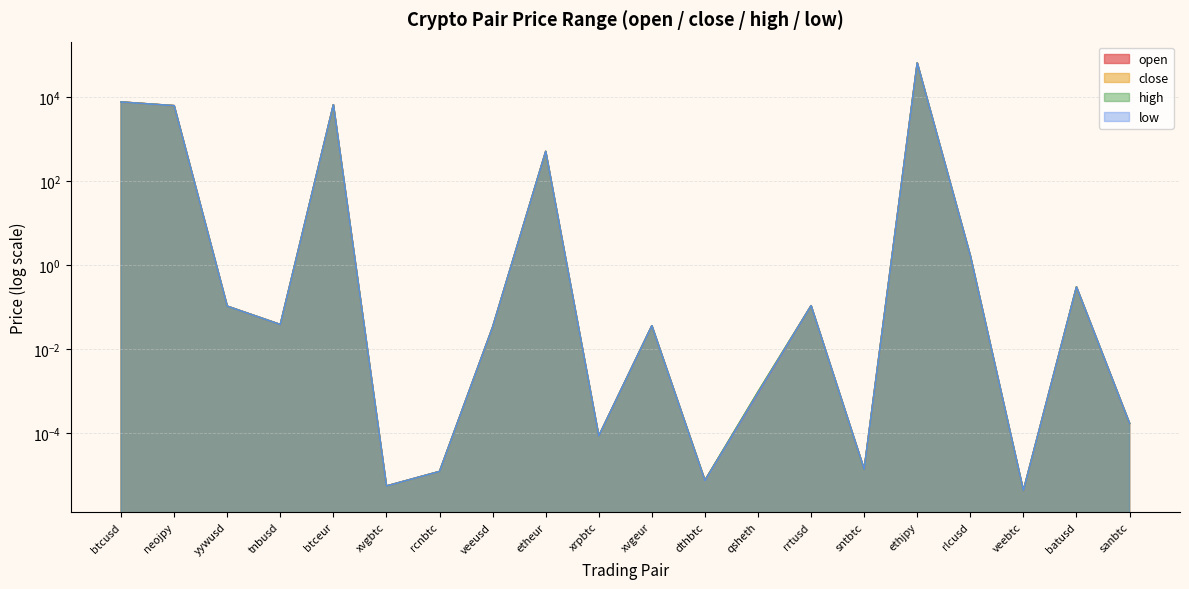

At how many categories does at least one series exceed 3861?

4